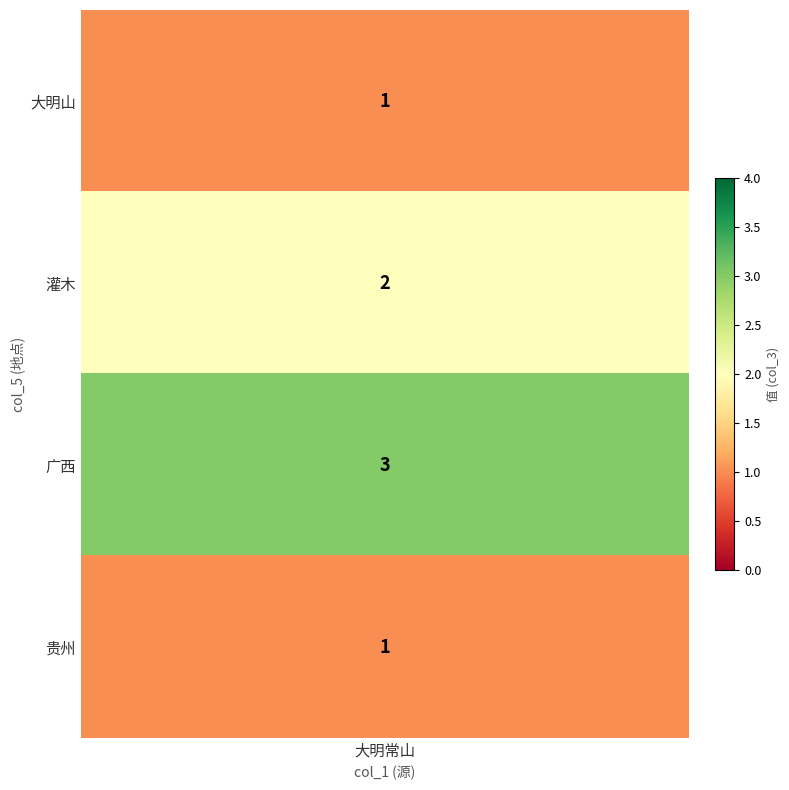

What is the approximate value at 1?

2